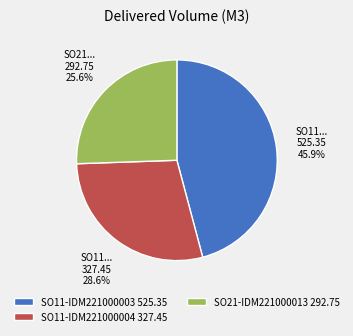

What portion of the pie excludes SO11-IDM221000003?

54.1%